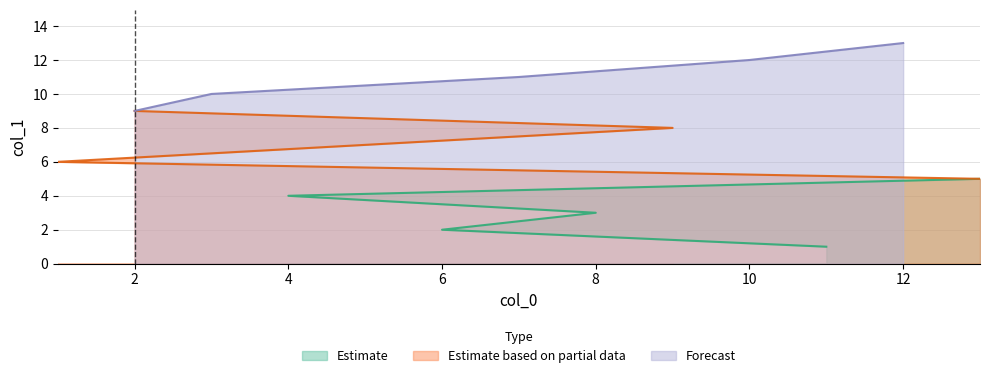

What is the sum of the values at 10 and 9?

20